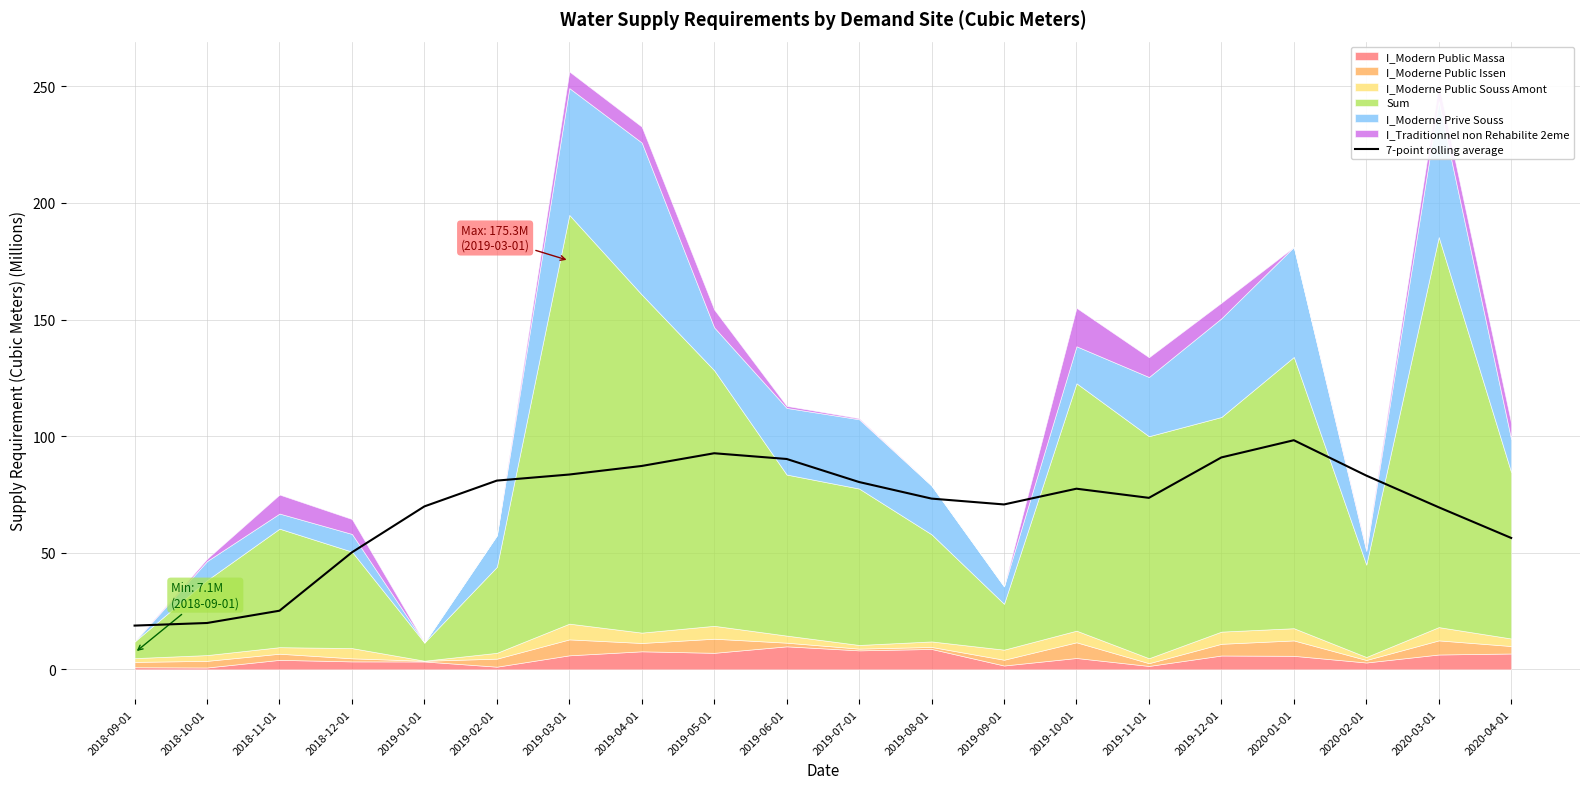

What position from the left is 2019-02-01?

6